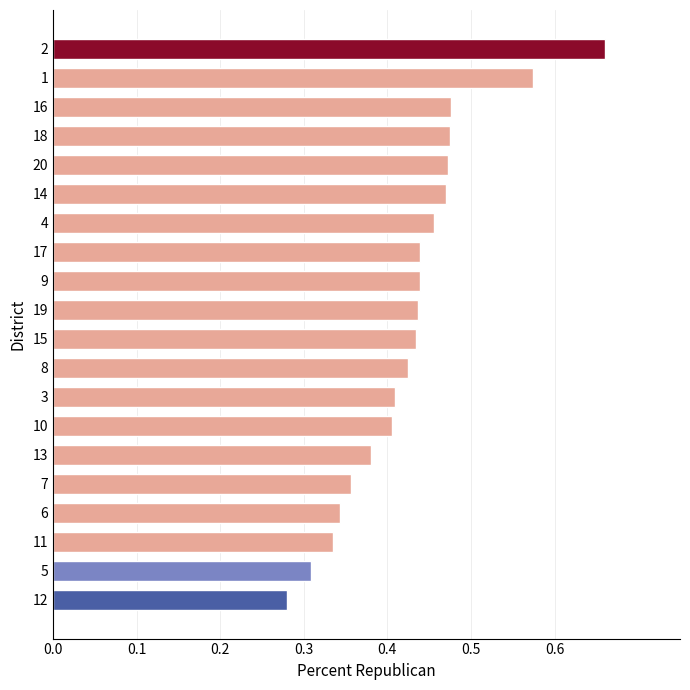

Which label corresponds to the smallest value in the chart?

12